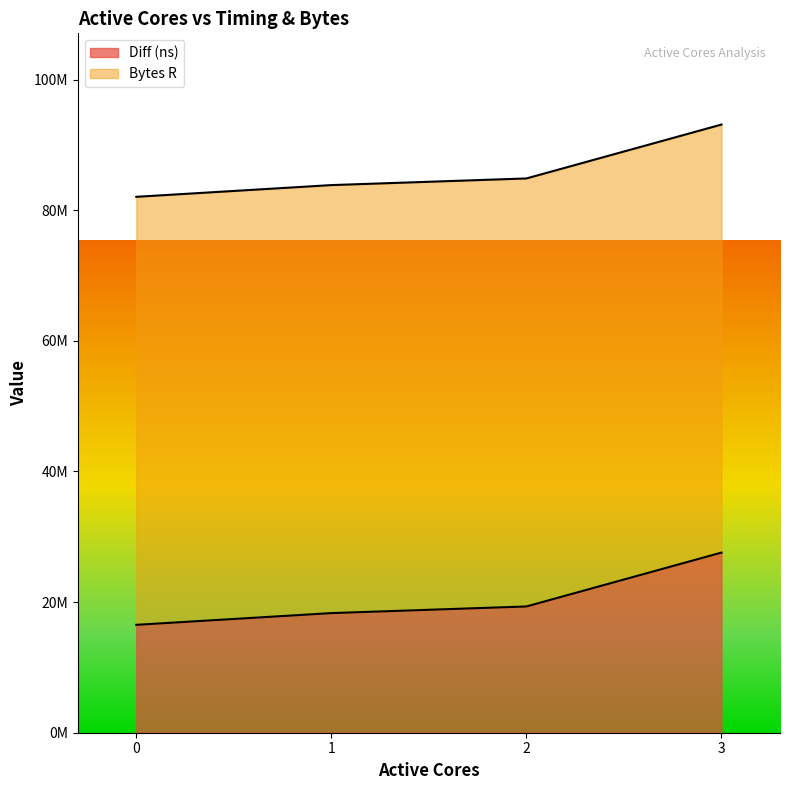

Rank the categories by value from highest to lowest.

3, 2, 1, 0